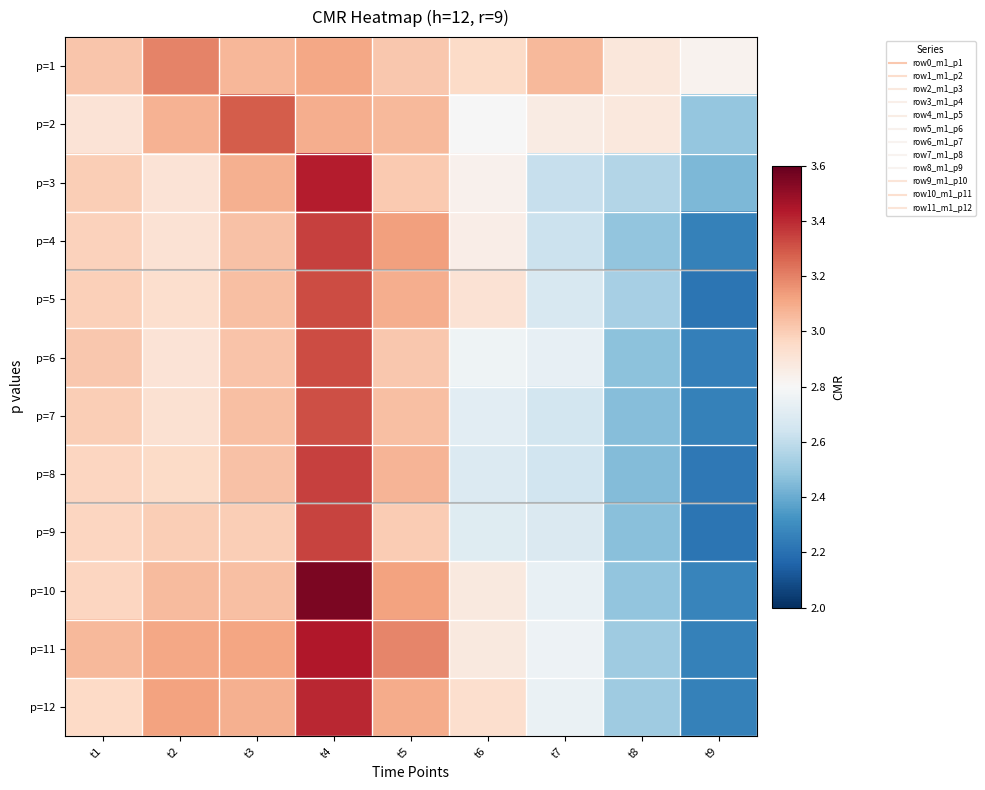

Reading left to right, list all the values displayed in this chart.

p=1: t1=3.0	t2=3.2	t3=3.1	t4=3.1	t5=3.0	t6=3.0	t7=3.1	t8=2.9	t9=2.8
p=2: t1=2.9	t2=3.1	t3=3.3	t4=3.1	t5=3.1	t6=2.8	t7=2.9	t8=2.9	t9=2.5
p=3: t1=3.0	t2=2.9	t3=3.1	t4=3.4	t5=3.0	t6=2.8	t7=2.6	t8=2.6	t9=2.4
p=4: t1=3.0	t2=2.9	t3=3.0	t4=3.3	t5=3.1	t6=2.9	t7=2.6	t8=2.5	t9=2.3
p=5: t1=3.0	t2=2.9	t3=3.0	t4=3.3	t5=3.1	t6=2.9	t7=2.7	t8=2.5	t9=2.2
p=6: t1=3.0	t2=2.9	t3=3.0	t4=3.3	t5=3.0	t6=2.8	t7=2.7	t8=2.5	t9=2.3
p=7: t1=3.0	t2=2.9	t3=3.0	t4=3.3	t5=3.0	t6=2.7	t7=2.7	t8=2.5	t9=2.3
p=8: t1=3.0	t2=3.0	t3=3.0	t4=3.3	t5=3.1	t6=2.7	t7=2.6	t8=2.5	t9=2.2
p=9: t1=3.0	t2=3.0	t3=3.0	t4=3.3	t5=3.0	t6=2.7	t7=2.7	t8=2.5	t9=2.2
p=10: t1=3.0	t2=3.1	t3=3.0	t4=3.6	t5=3.1	t6=2.9	t7=2.7	t8=2.5	t9=2.3
p=11: t1=3.1	t2=3.1	t3=3.1	t4=3.4	t5=3.2	t6=2.9	t7=2.8	t8=2.5	t9=2.3
p=12: t1=3.0	t2=3.1	t3=3.1	t4=3.4	t5=3.1	t6=2.9	t7=2.7	t8=2.5	t9=2.3